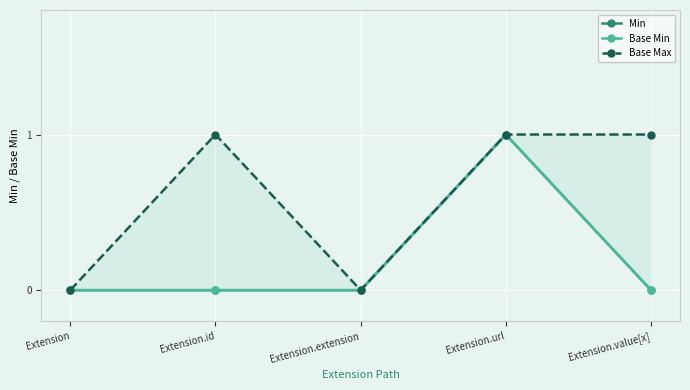

True or false: Min and Base Min intersect in this chart.

False